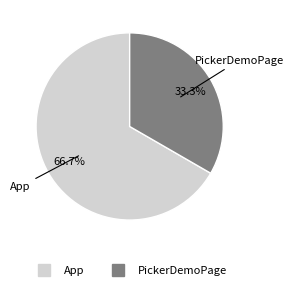

To the nearest percent, what is the average slice percentage?

50%